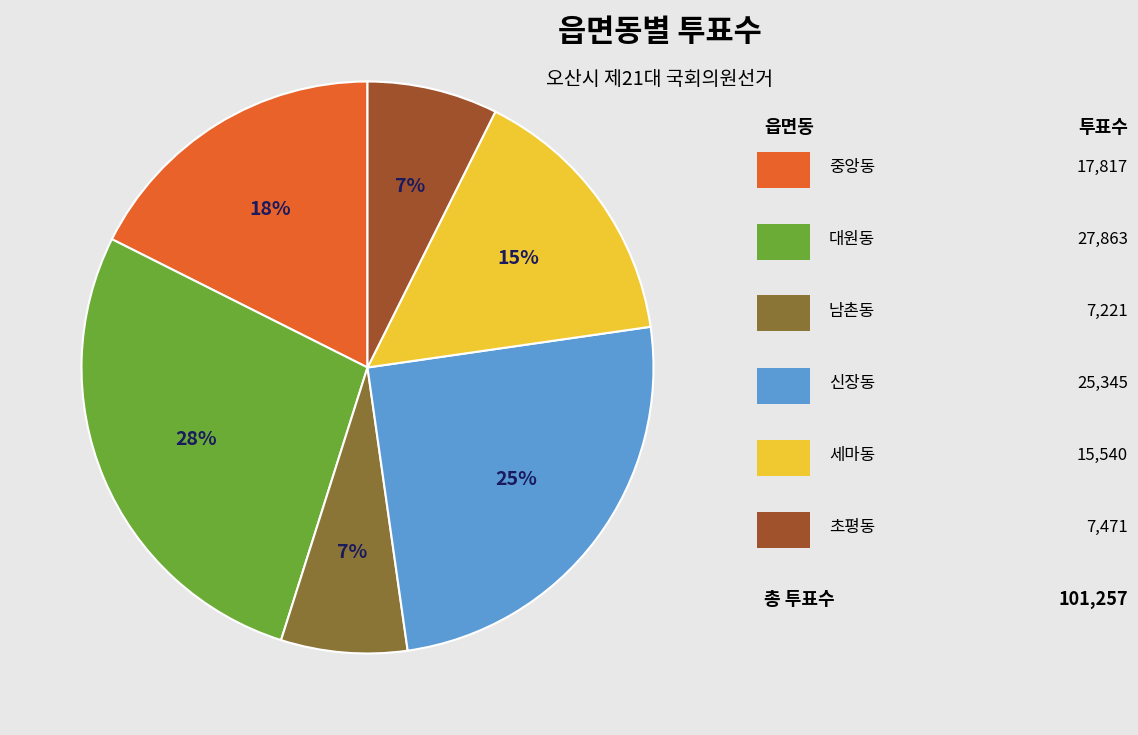

To the nearest percent, what is the average slice percentage?

17%